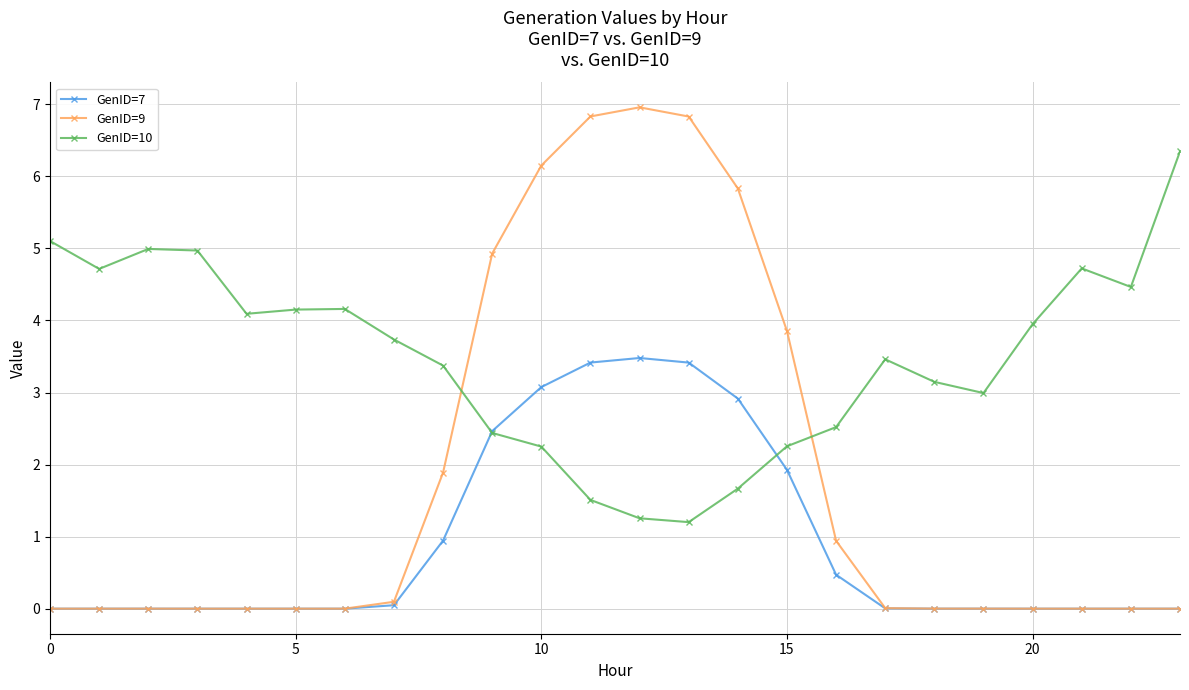

What are all the series names shown in the legend?

GenID=7, GenID=9, GenID=10